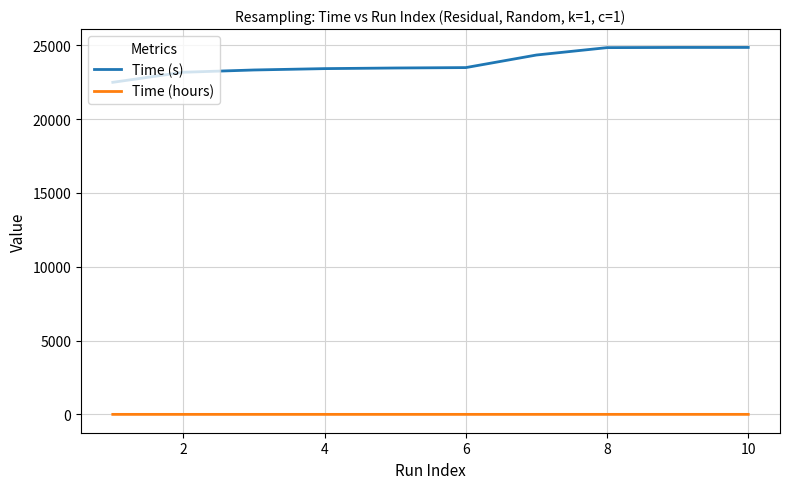

True or false: Time (hours) and Time (s) intersect in this chart.

False